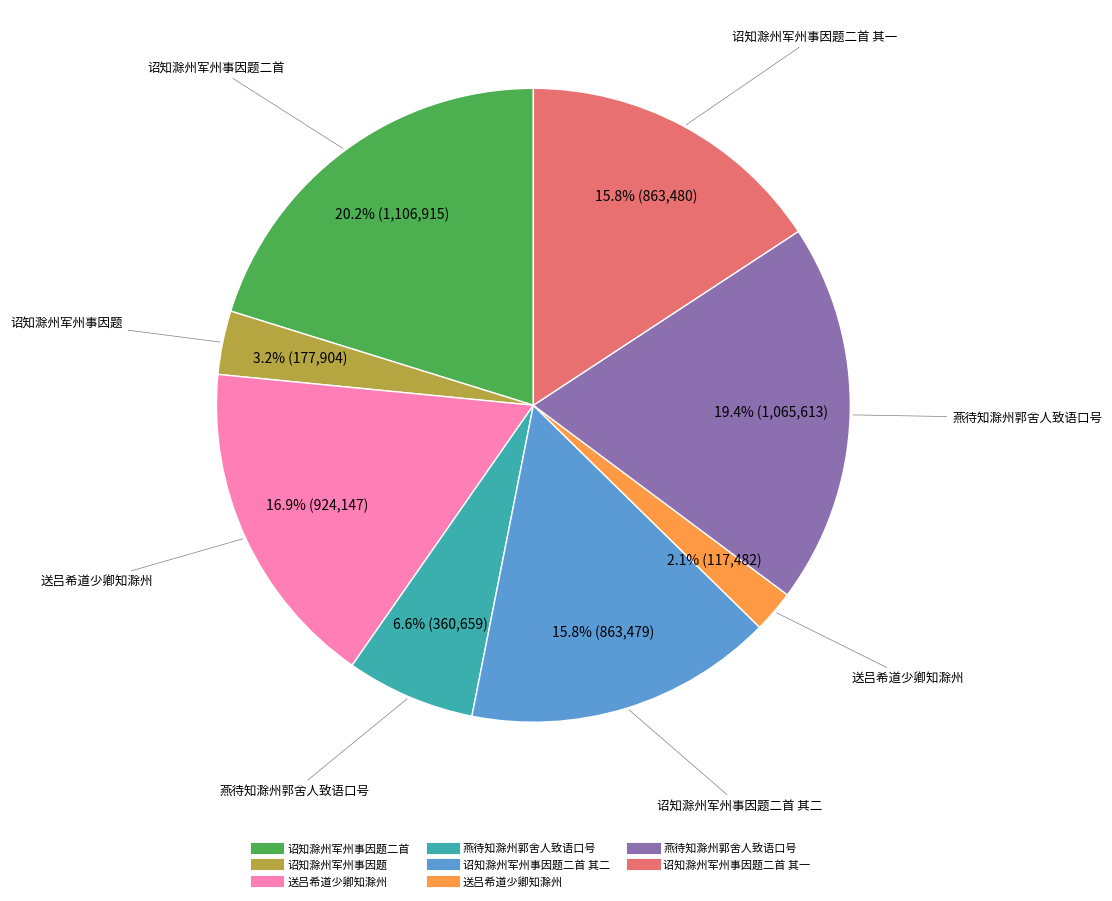

Does any single category account for the majority?

No